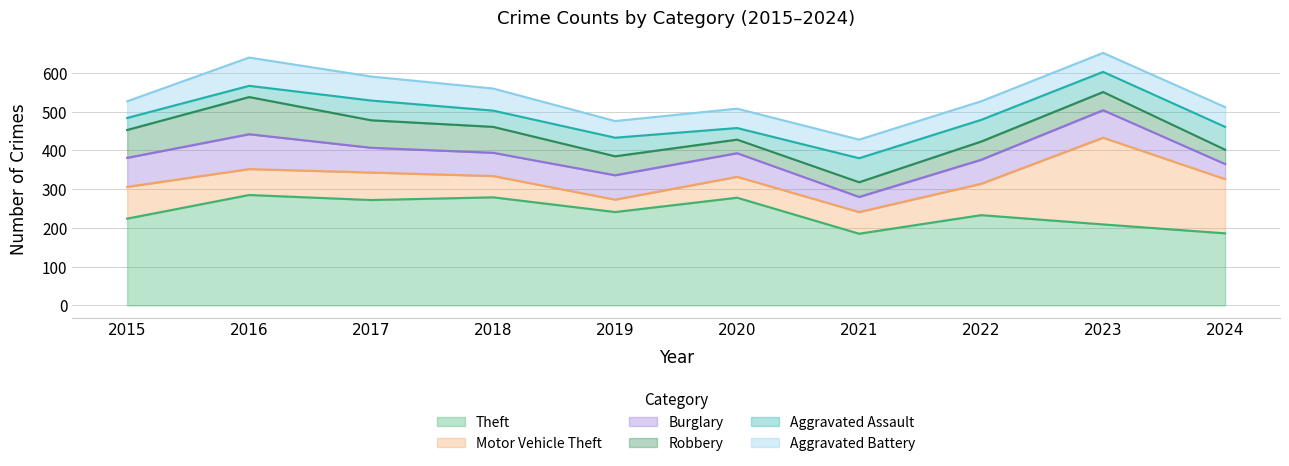

How many lines are shown in the chart?

6